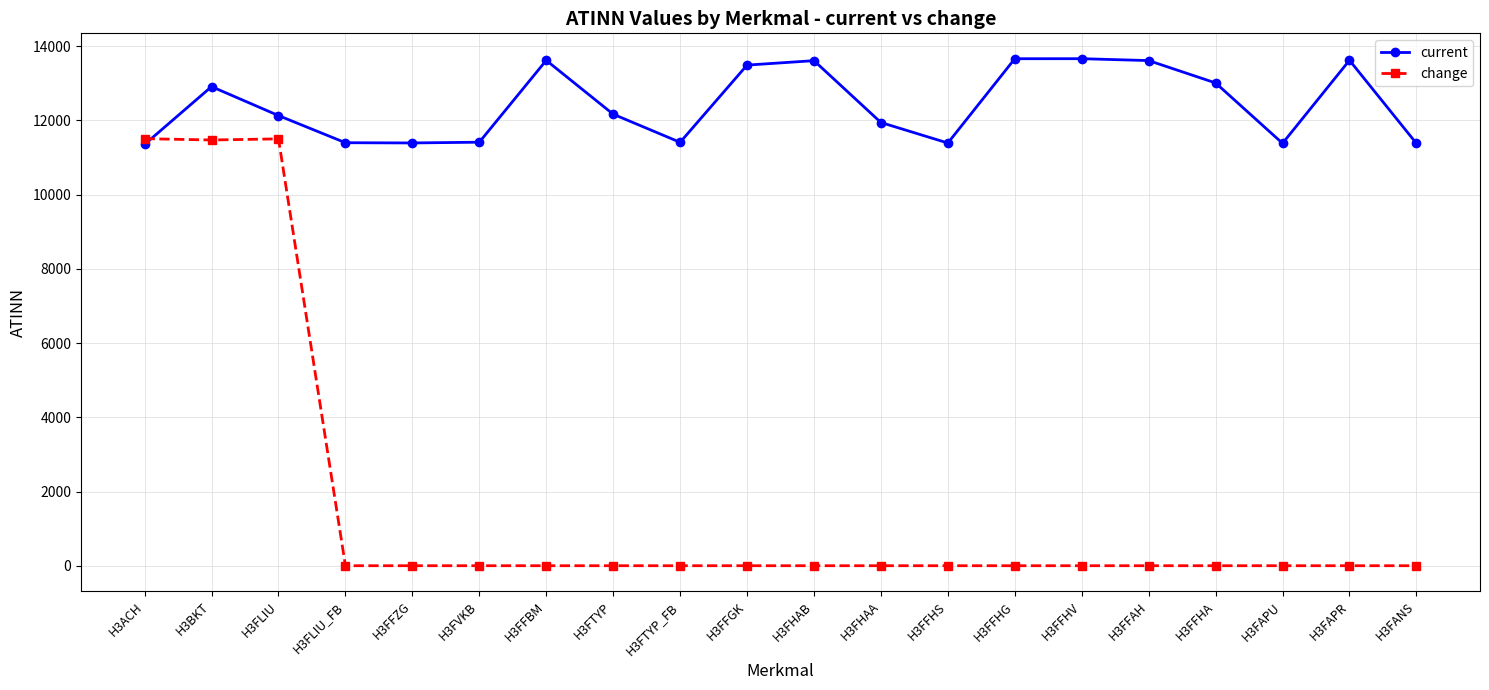

Which series has the largest total across all categories?

current